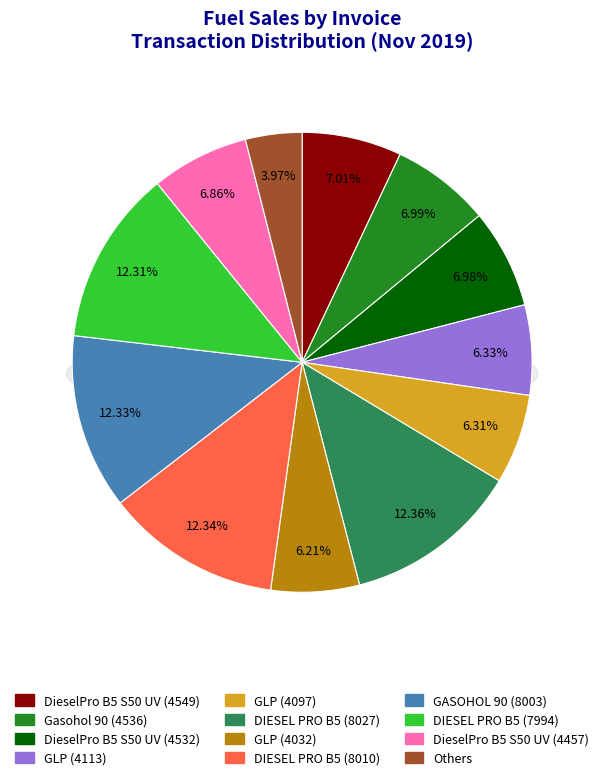

Combined, do DieselPro B5 S50 UV (4457) and GASOHOL 90 (8003) account for over 50%?

No